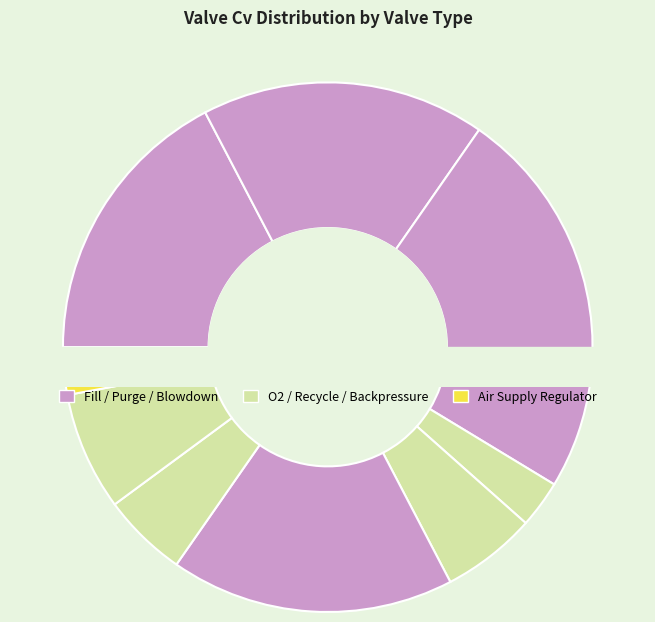

Is there a majority slice in this chart?

No